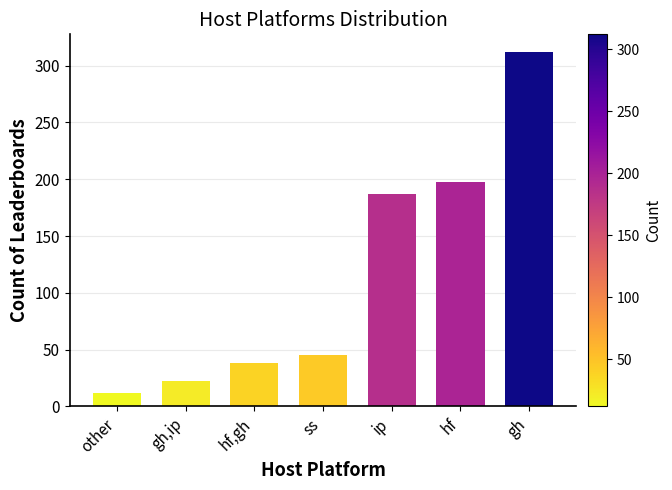

What is the label of the 1st bar from the right?

gh